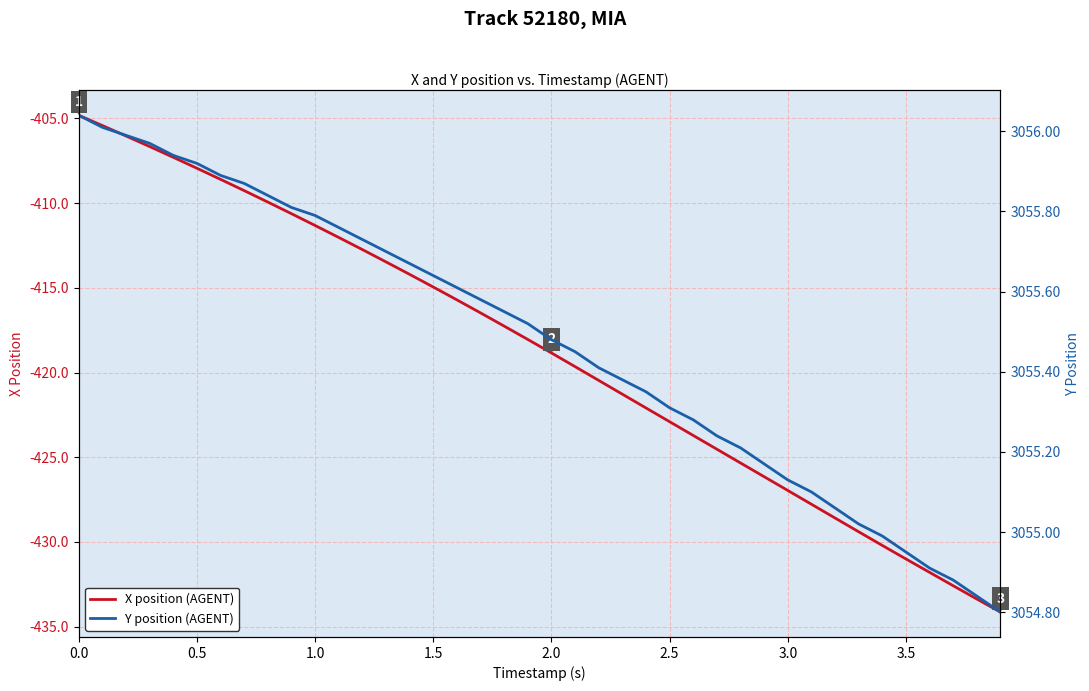

Is it true that X position (AGENT) equals -418.8 at 2.0?

True